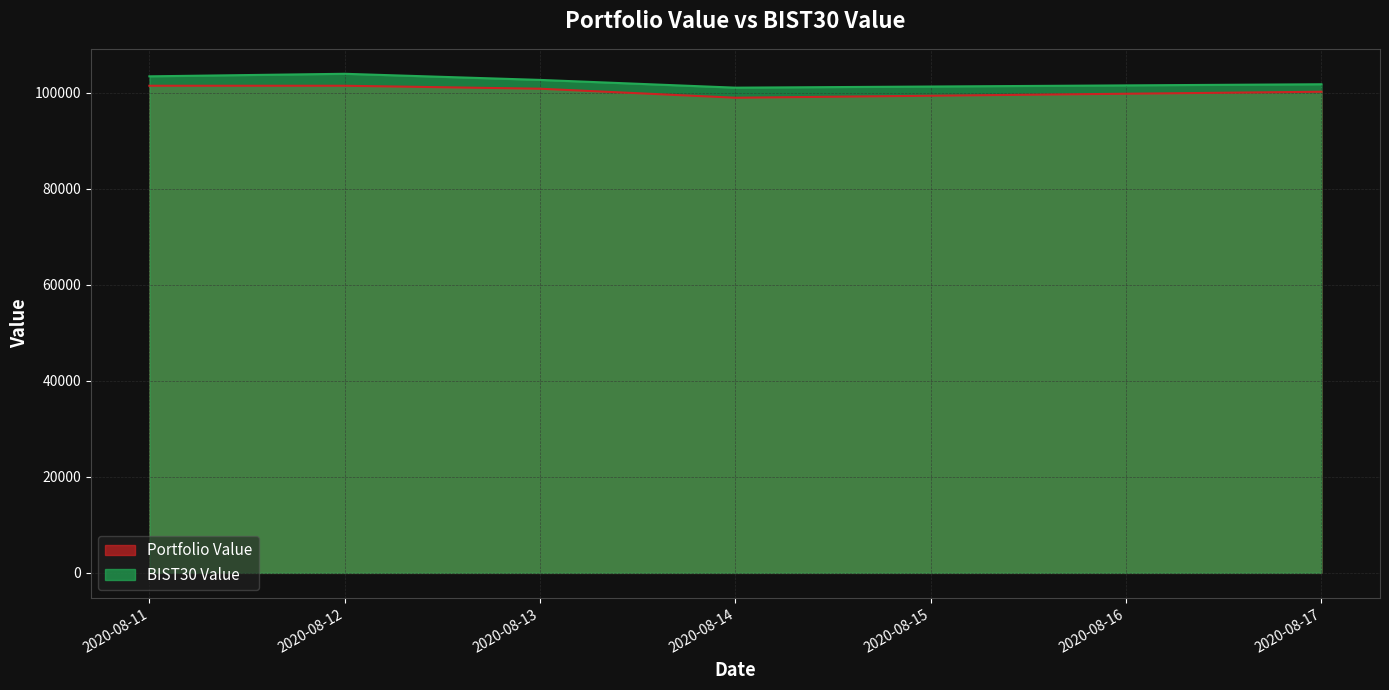

Which category has the highest value in the BIST30 Value series?

2020-08-12